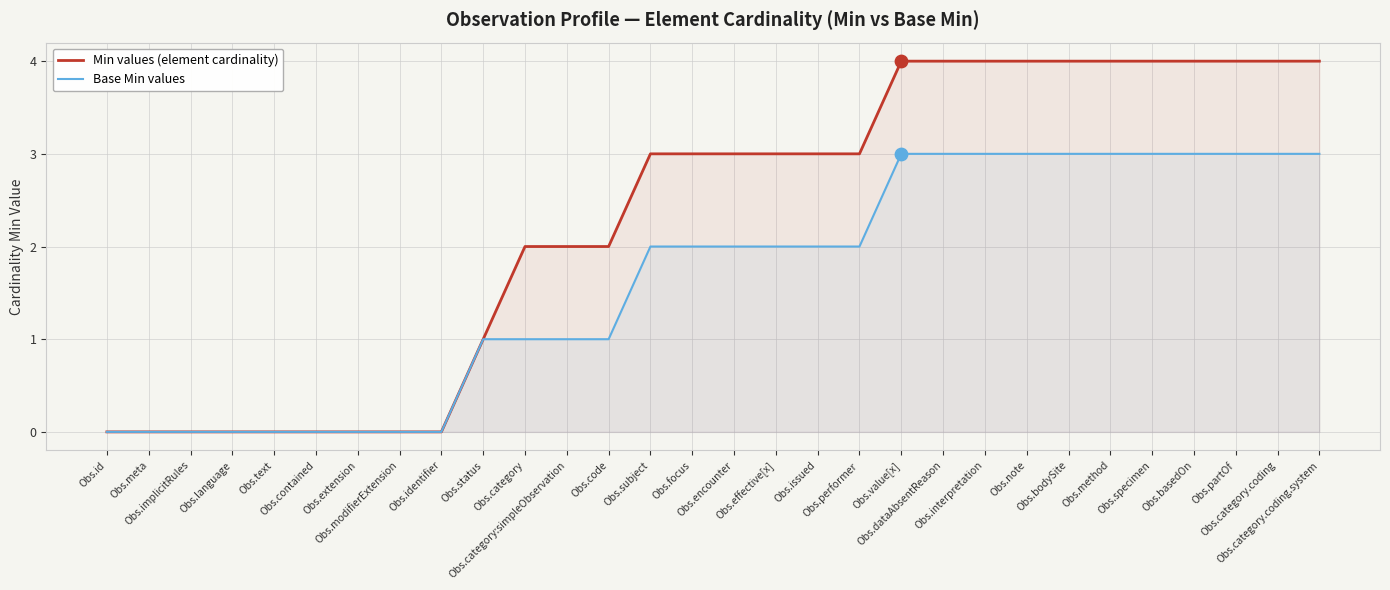

Which series reaches the minimum Y coordinate?

Min values (element cardinality)